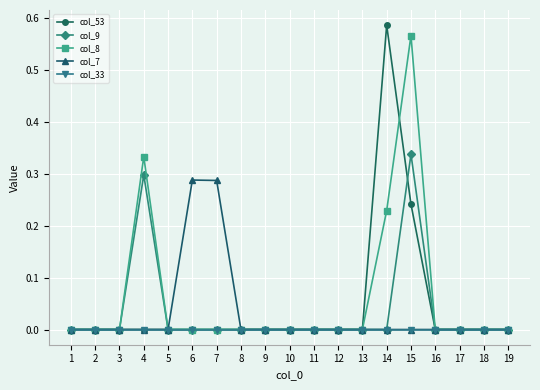

How many lines are shown in the chart?

5